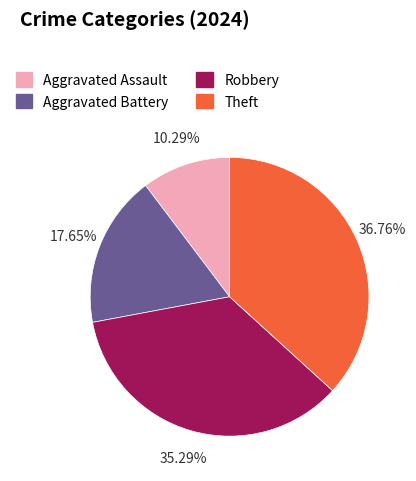

Is it true that Robbery is 28% of the pie?

False